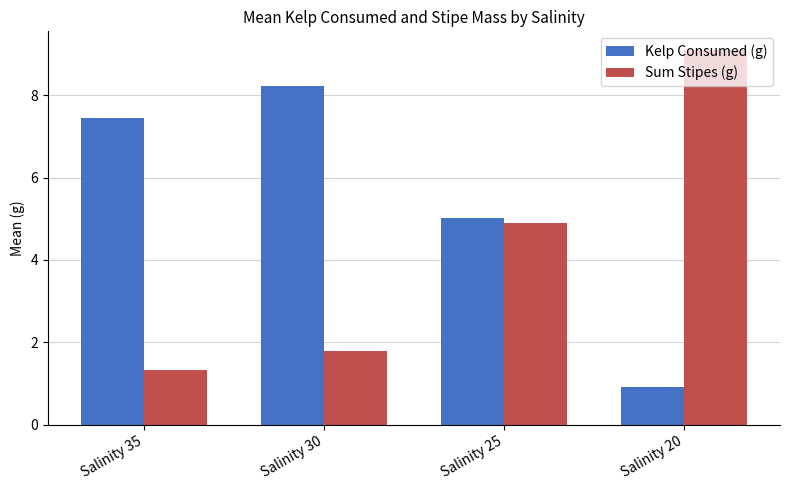

What is the total value across all series at Salinity 35?

8.8